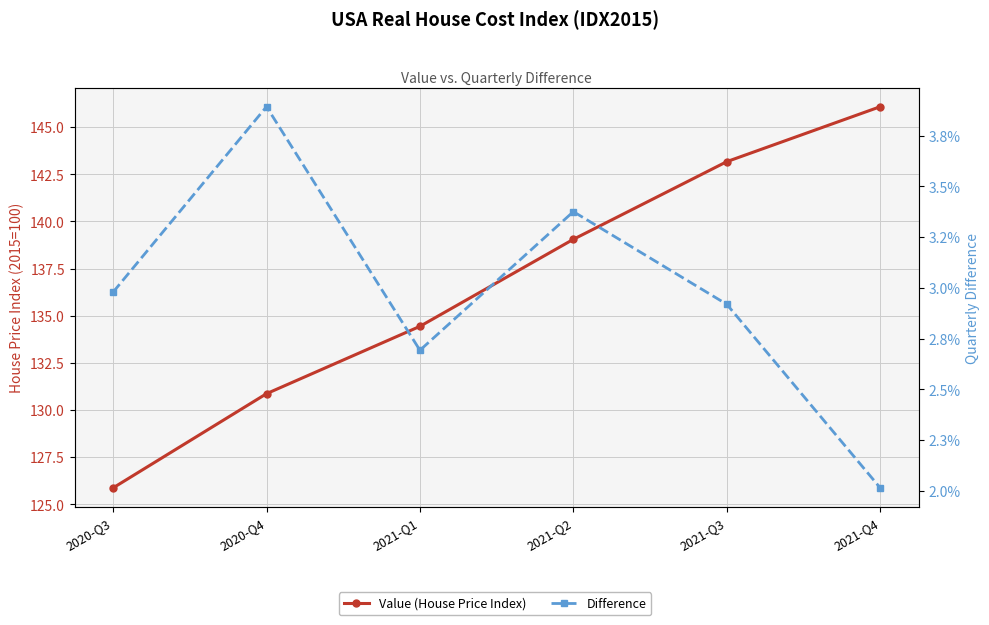

How many interior local valleys does the Difference series have?

1